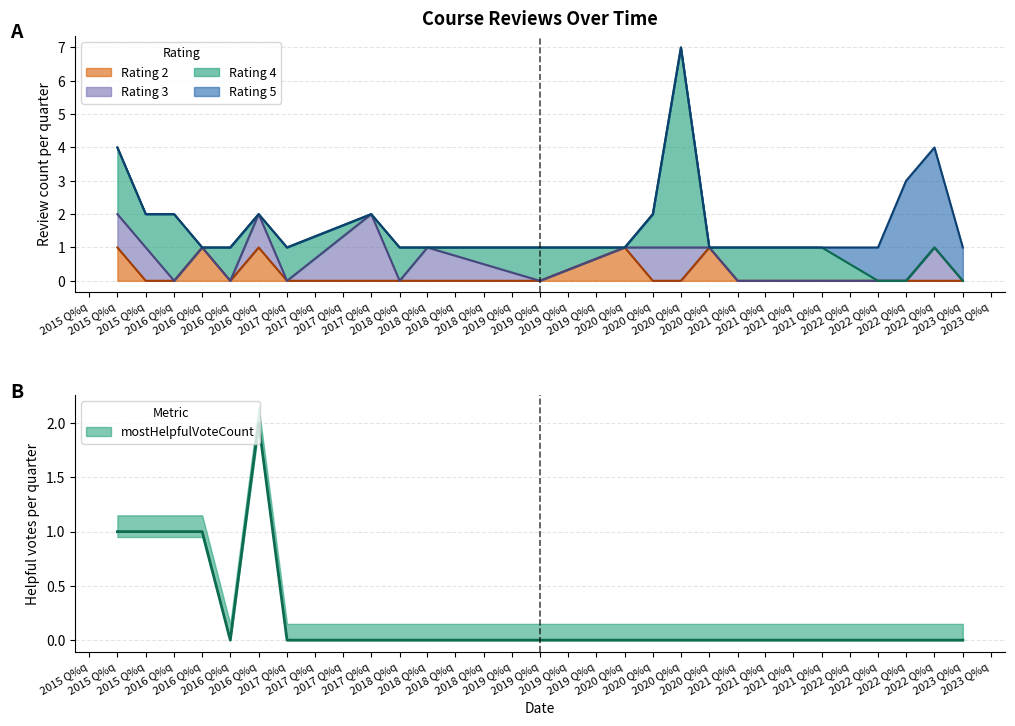

What is the total value across all series at 16?

4